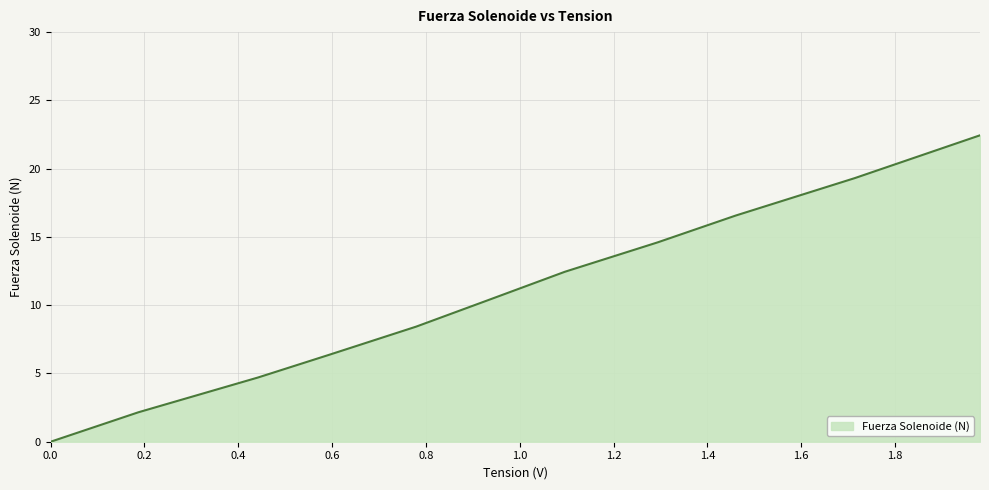

What is the greatest value displayed?

22.4